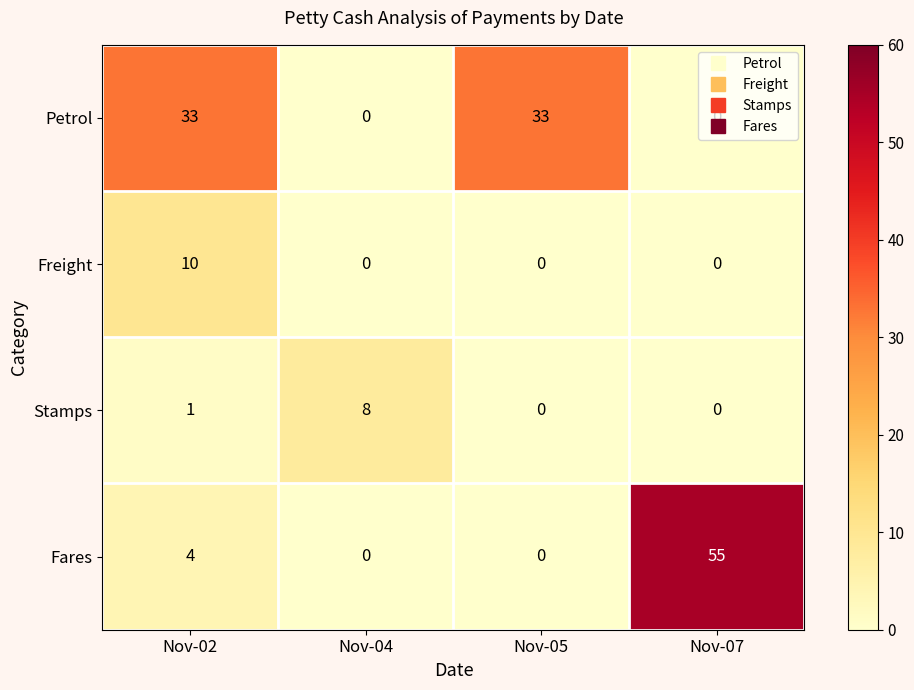

What is the difference between the highest and lowest values at Nov-04?

8